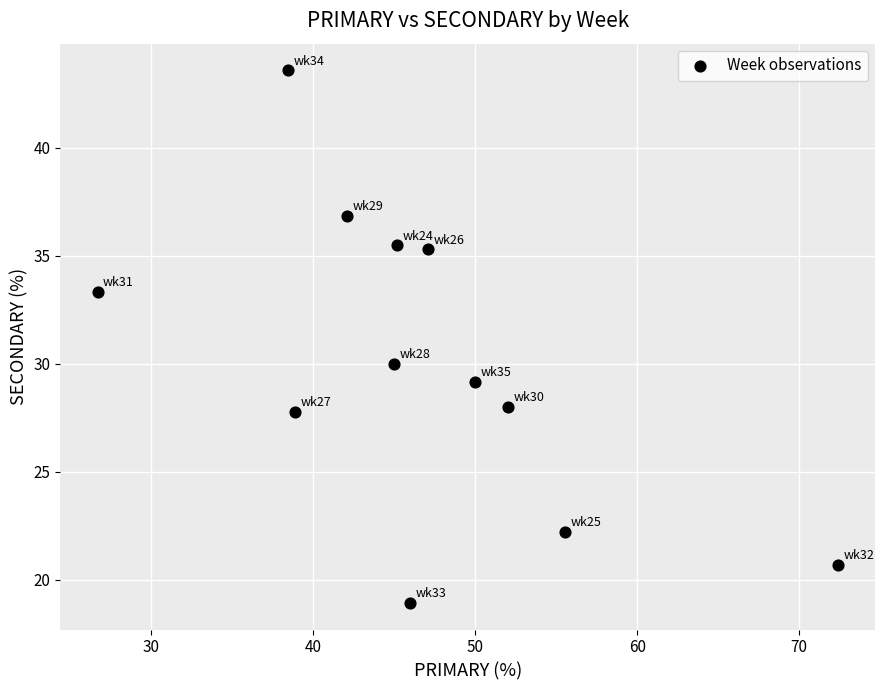

What is the range of X values (max minus min)?

45.7